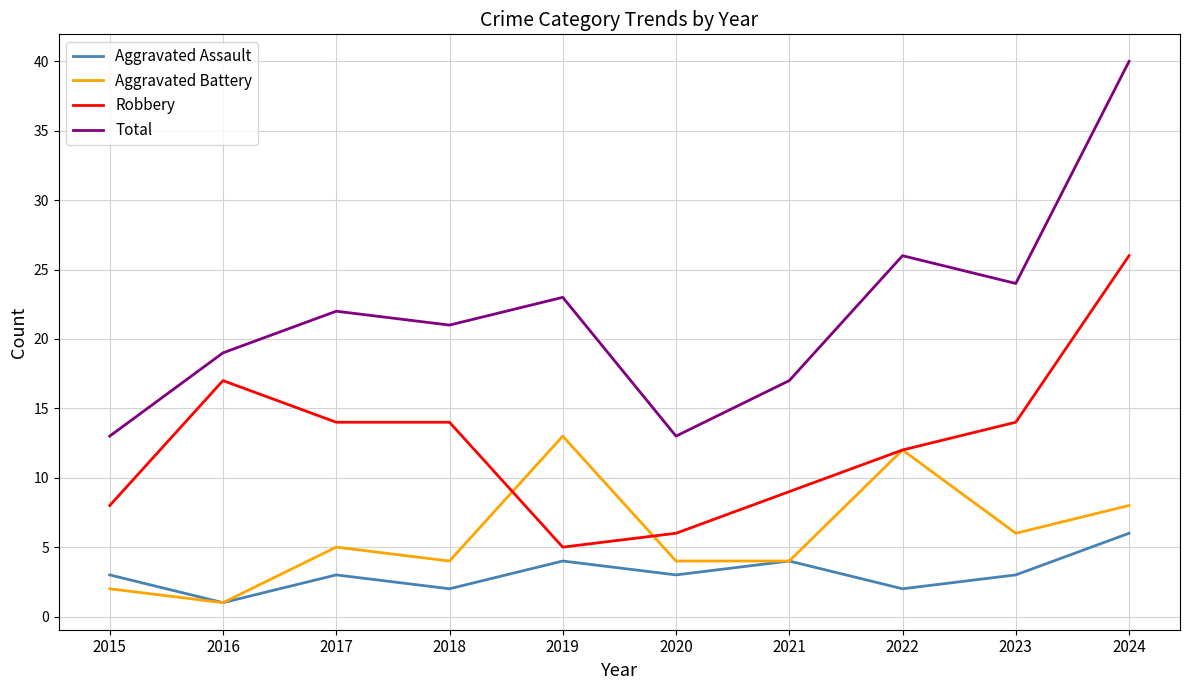

What is the maximum value shown in the chart?

40